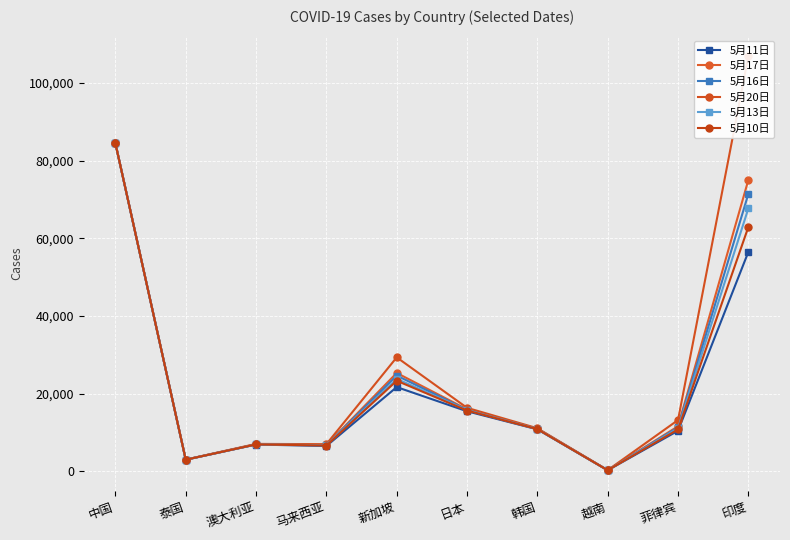

Is this an area chart (filled region under the line)?

No